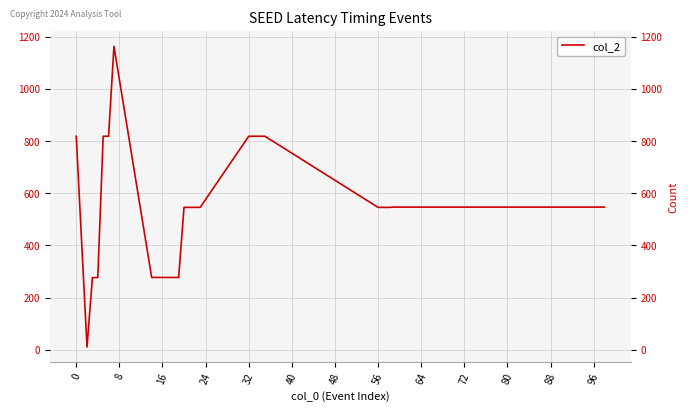

What is the difference between the maximum and minimum values?

1154